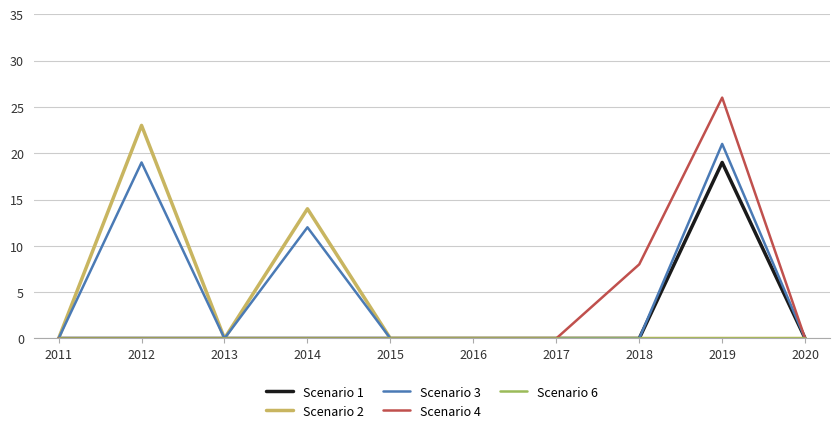

The value of Scenario 4 at 2017 is 8. True or false?

False